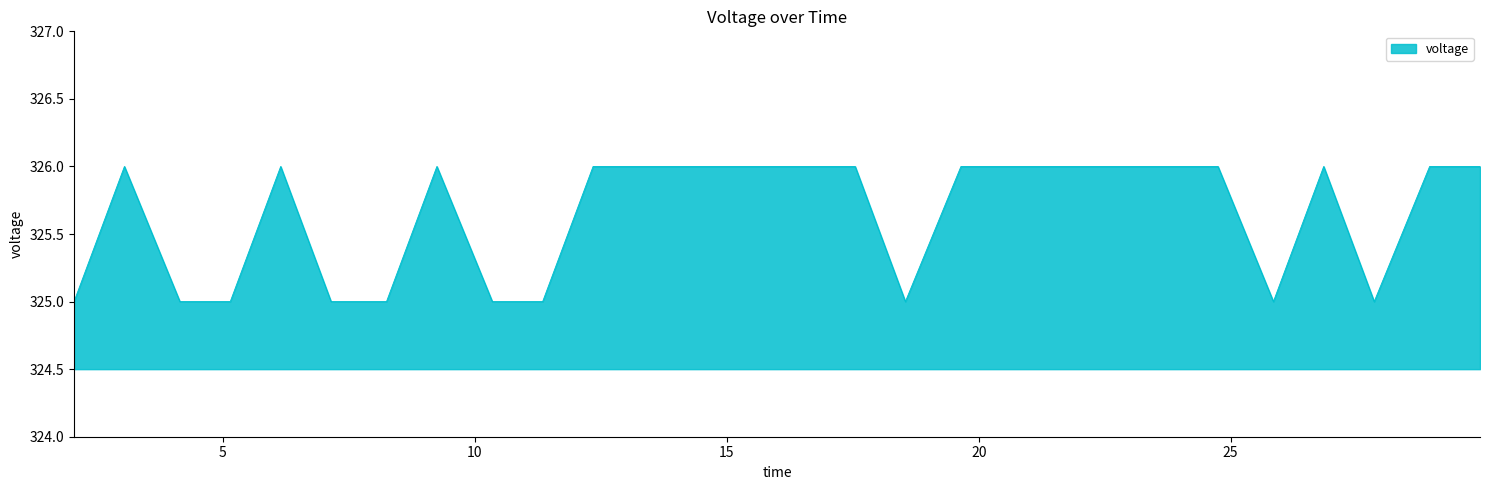

What is the maximum value shown in the chart?

326